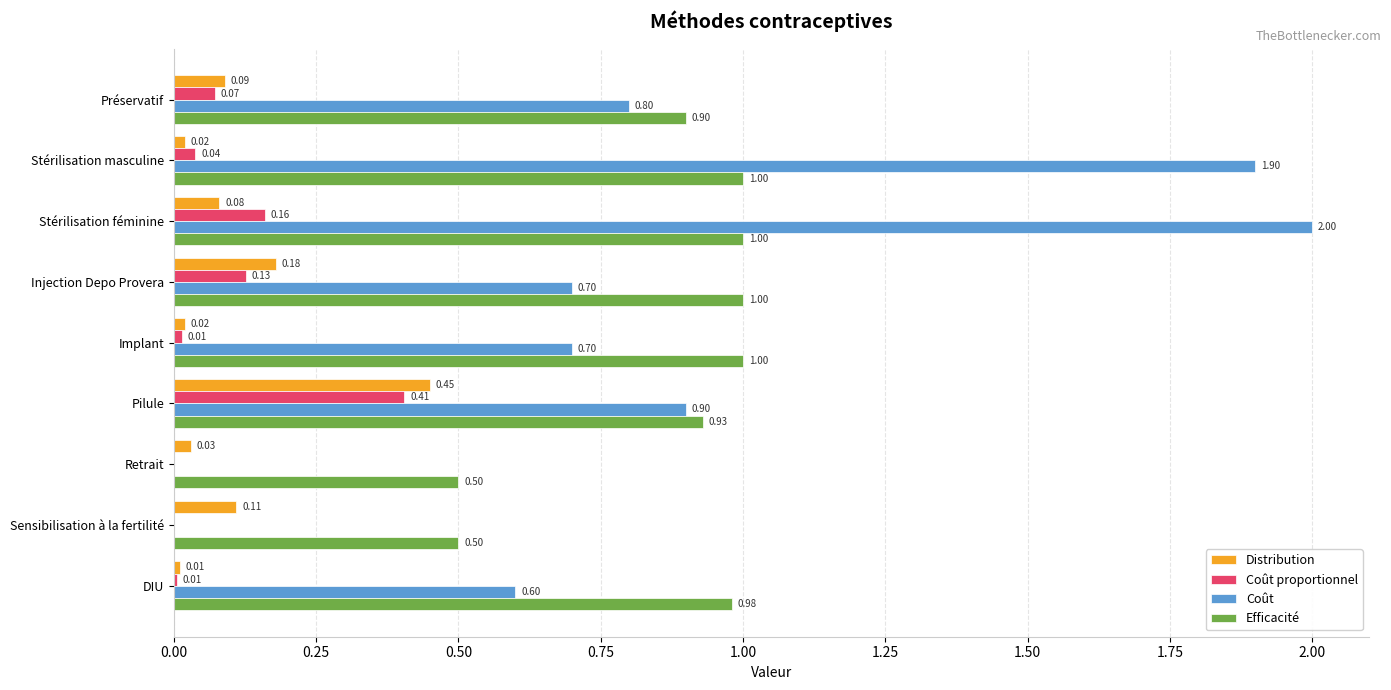

Is the value of Efficacité at Retrait greater than the value of Distribution at DIU?

Yes